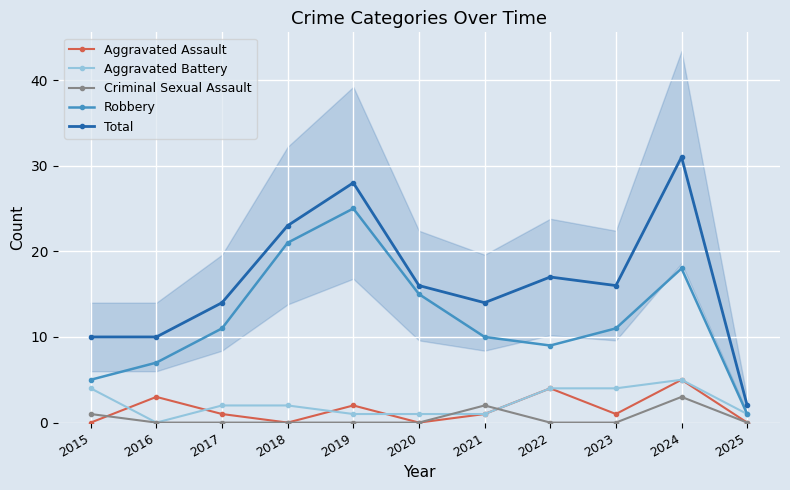

How many values in the Criminal Sexual Assault series exceed 0?

3